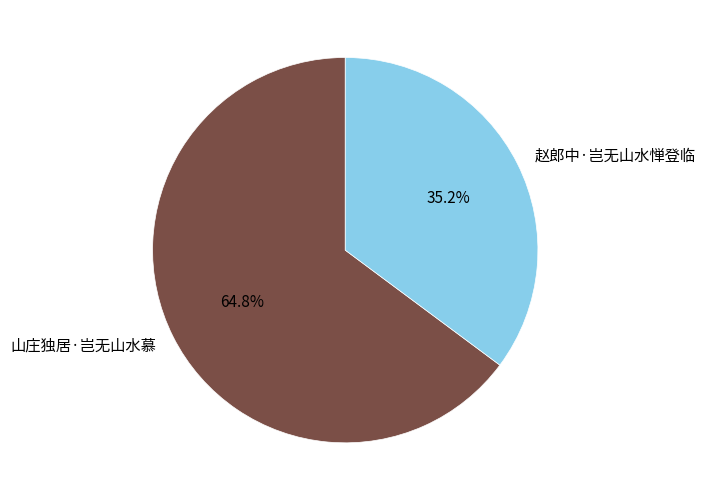

Rank the categories by value from lowest to highest.

赵郎中·岂无山水惮登临, 山庄独居·岂无山水慕